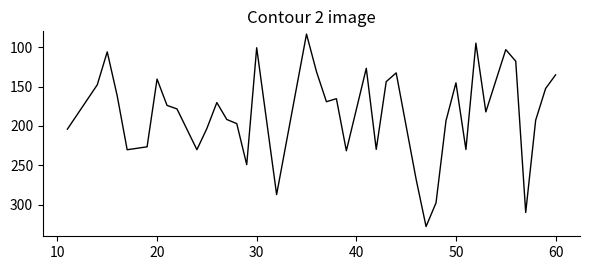

What is the minimum value shown in the chart?

83.5